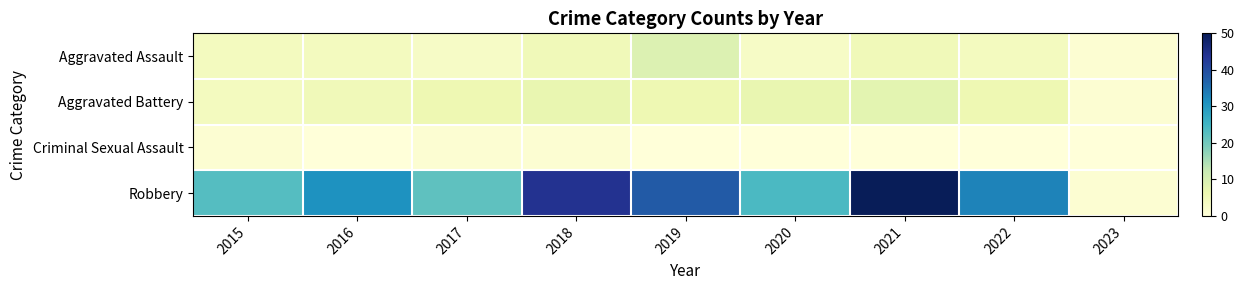

Between 2023 and 2021, which is larger?

2021